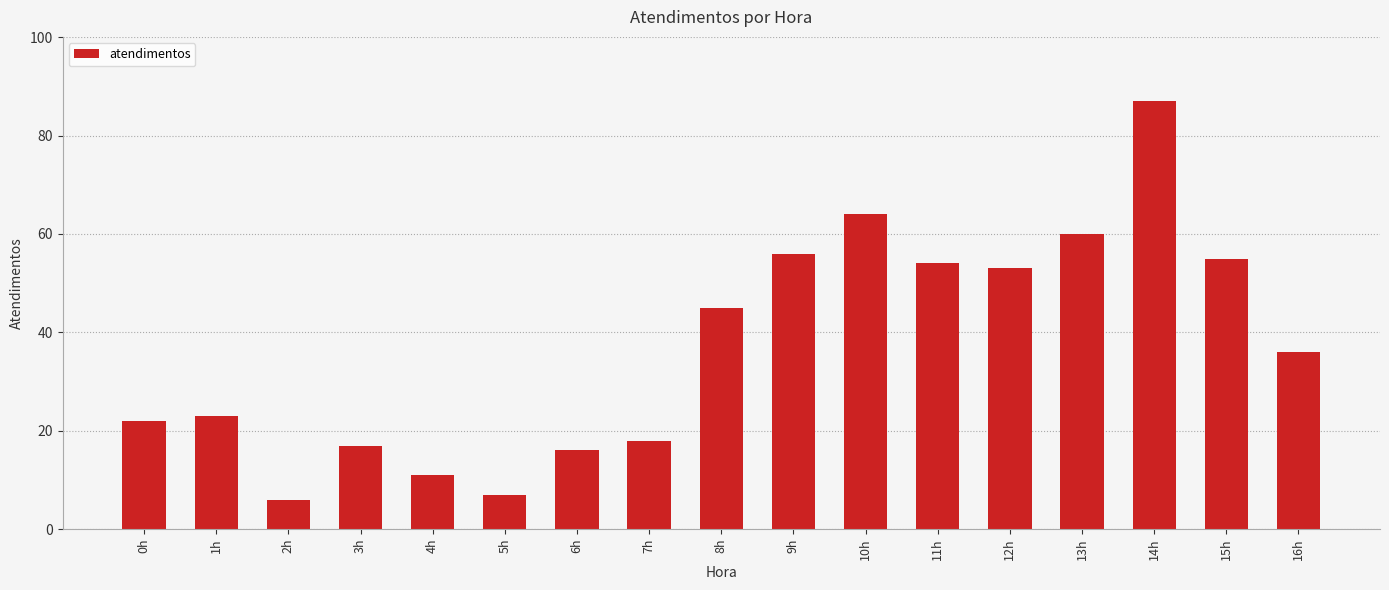

Where is the data nearest to the value 46?

8h